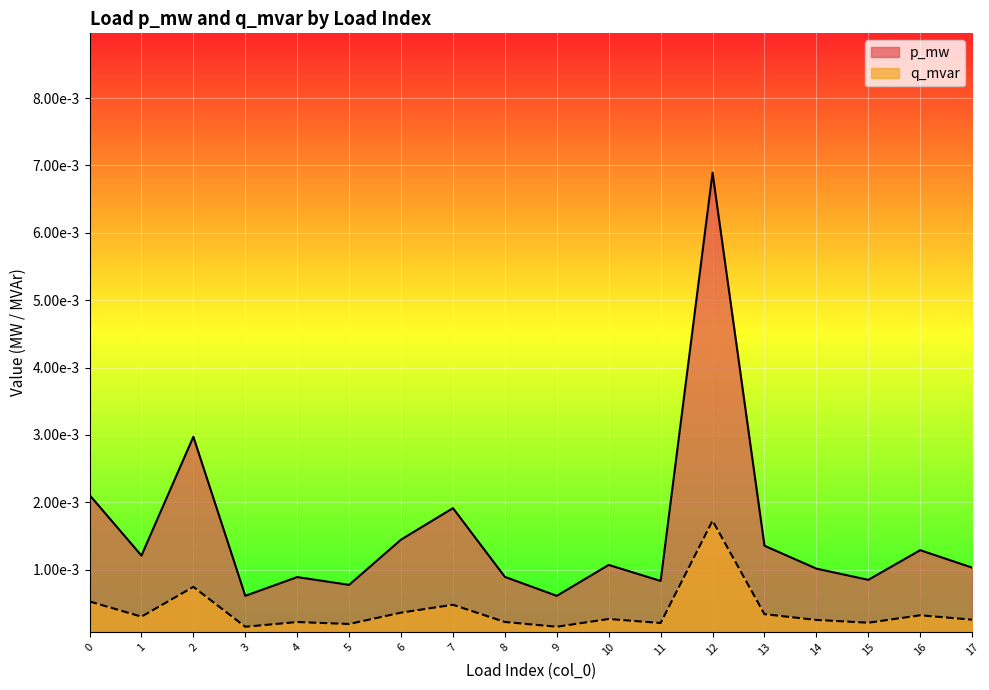

At which category is the sum across all series the highest?

12